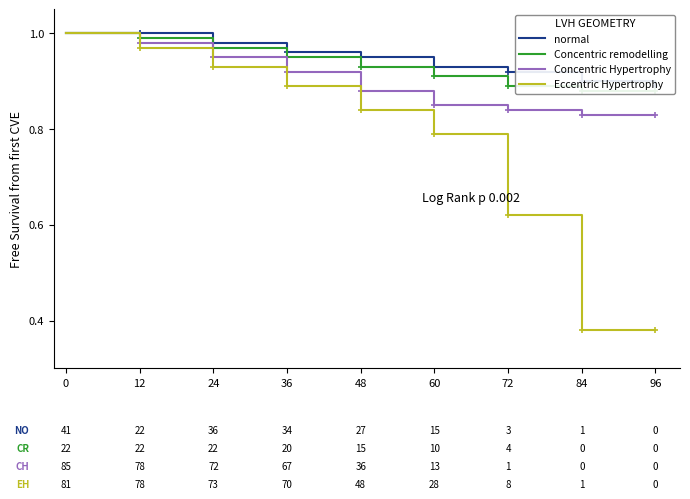

Is it true that Eccentric Hypertrophy equals 1.4 at 0?

False